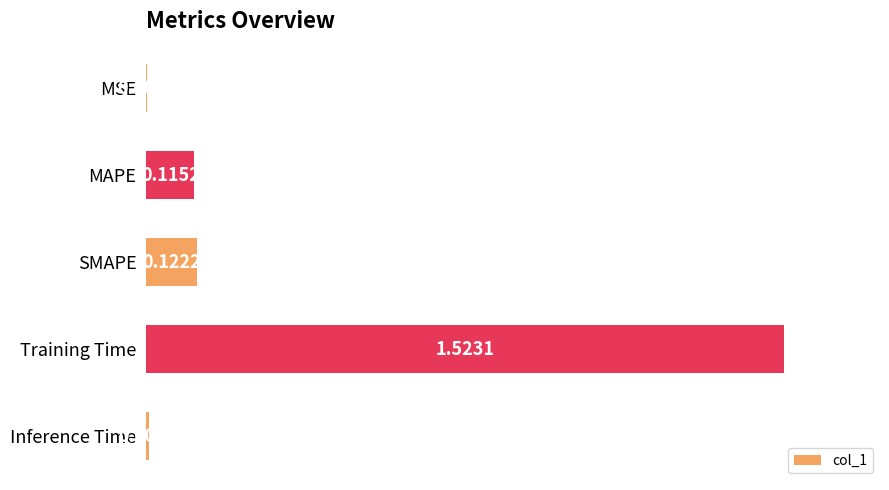

Between Inference Time and MSE, which is larger?

Inference Time